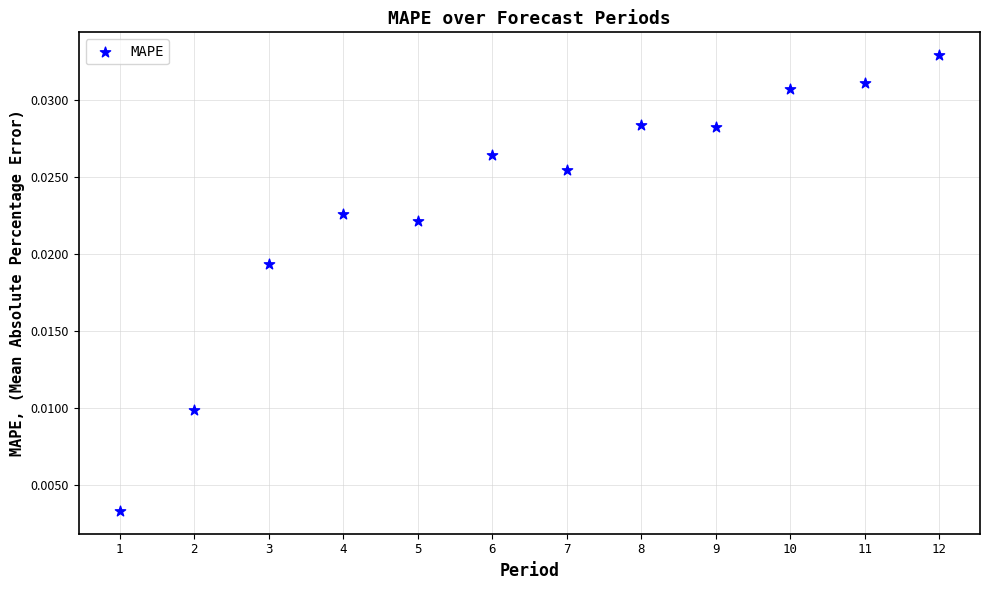

What is the average X value?

6.5